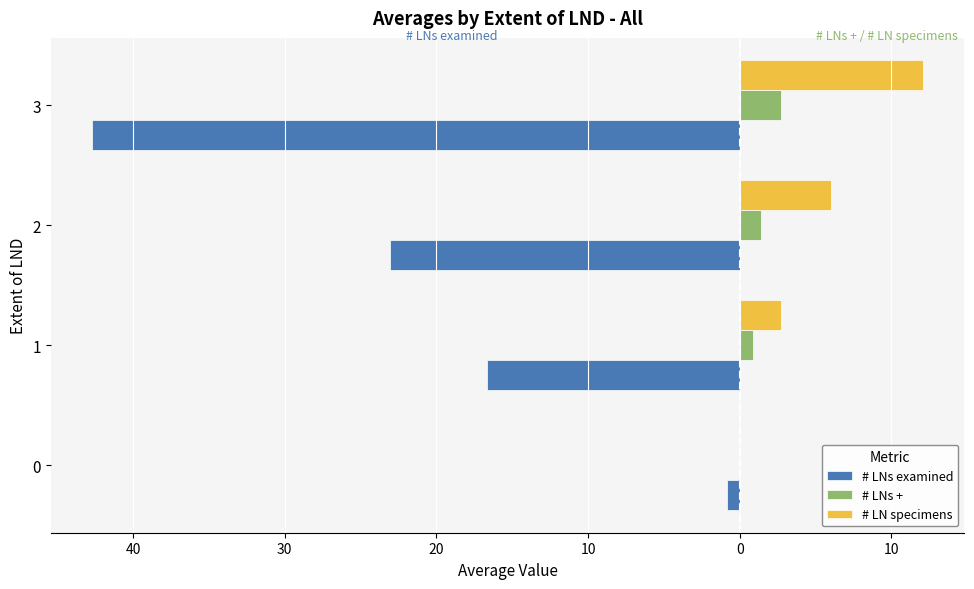

Reading right to left, what are all the values shown in this chart?

# LNs examined: -42.7	-23.1	-16.7	-0.8
# LNs +: 2.7	1.4	0.9	0.0
# LN specimens: 12.1	6.0	2.7	0.0